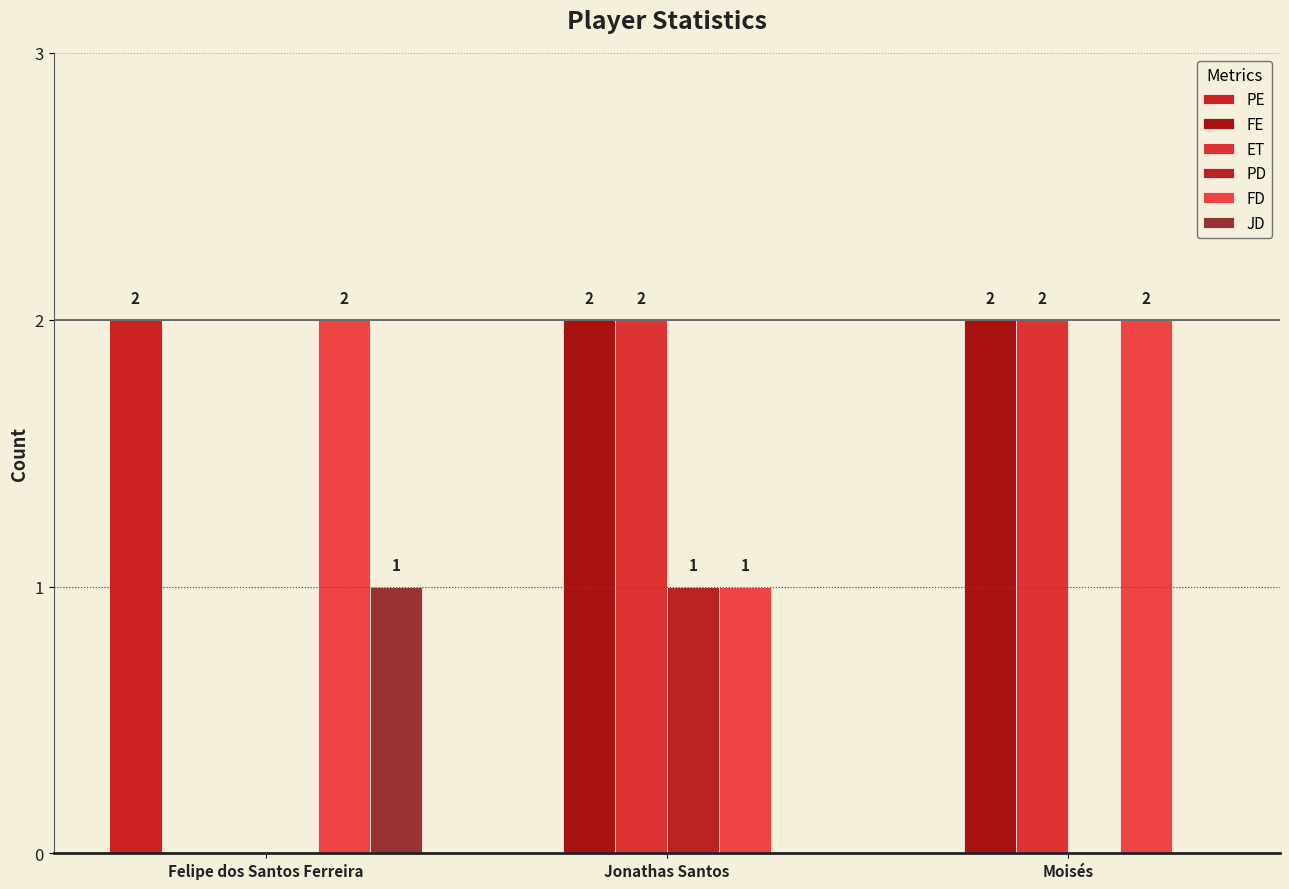

The value of FD at Felipe dos Santos Ferreira is 2. True or false?

True